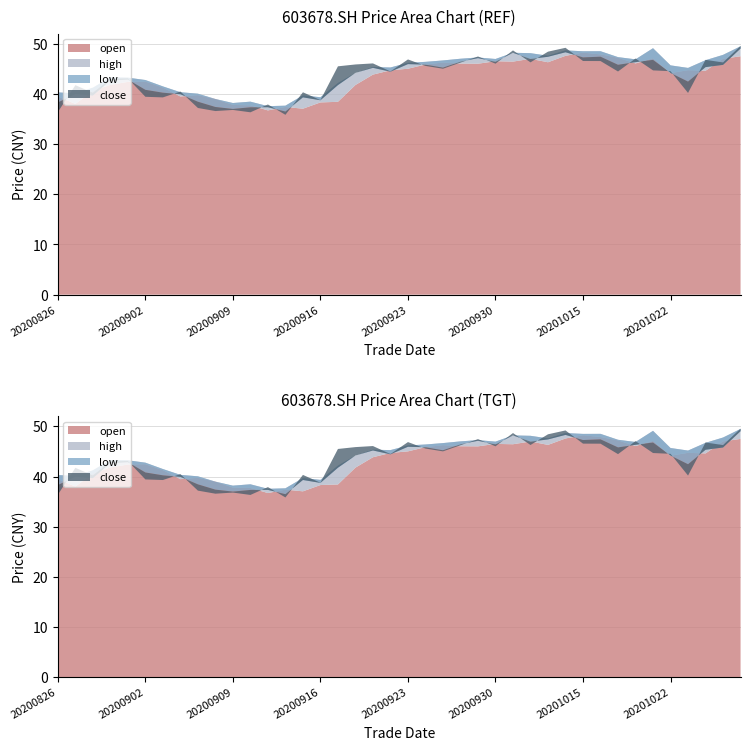

Reading right to left, what are all the values shown in this chart?

open: 20201028=47.5	20201027=47.0	20201026=44.6	20201023=44.7	20201022=44.1	20201021=47.1	20201020=46.1	20201019=47.2	20201016=47.9	20201015=48.2	20201014=47.6	20201013=46.3	20201012=47.0	20201009=46.4	20200930=46.5	20200929=46.0	20200928=46.0	20200925=46.2	20200924=45.9	20200923=45.0	20200922=44.7	20200921=43.8	20200918=41.8	20200917=38.4	20200916=38.3	20200915=37.0	20200914=37.4	20200911=36.7	20200910=37.7	20200909=37.8	20200908=39.0	20200907=39.8	20200904=39.5	20200903=41.3	20200902=42.5	20200901=42.4	20200831=41.8	20200828=40.6	20200827=38.0	20200826=39.5
high: 20201028=49.5	20201027=47.8	20201026=46.7	20201023=45.2	20201022=45.7	20201021=49.1	20201020=46.9	20201019=47.3	20201016=48.5	20201015=48.5	20201014=48.7	20201013=47.6	20201012=48.1	20201009=48.2	20200930=47.0	20200929=47.2	20200928=47.0	20200925=46.7	20200924=46.4	20200923=46.2	20200922=45.3	20200921=45.3	20200918=44.2	20200917=42.2	20200916=39.3	20200915=39.7	20200914=37.6	20200911=37.5	20200910=38.5	20200909=38.2	20200908=39.0	20200907=40.0	20200904=40.3	20200903=41.5	20200902=42.8	20200901=43.2	20200831=43.3	20200828=41.2	20200827=40.1	20200826=40.3
low: 20201028=47.0	20201027=45.0	20201026=43.2	20201023=42.0	20201022=42.6	20201021=44.8	20201020=45.5	20201019=45.7	20201016=46.8	20201015=47.0	20201014=47.2	20201013=46.1	20201012=45.8	20201009=46.4	20200930=46.0	20200929=45.9	20200928=45.5	20200925=44.8	20200924=45.3	20200923=44.8	20200922=43.9	20200921=43.7	20200918=41.8	20200917=38.0	20200916=37.7	20200915=36.7	20200914=36.2	20200911=36.5	20200910=36.6	20200909=36.6	20200908=37.4	20200907=38.1	20200904=39.1	20200903=40.0	20200902=40.5	20200901=42.0	20200831=41.2	20200828=39.0	20200827=37.9	20200826=37.5
close: 20201028=48.0	20201027=47.5	20201026=46.0	20201023=42.5	20201022=44.5	20201021=45.0	20201020=46.8	20201019=45.9	20201016=47.0	20201015=47.5	20201014=48.5	20201013=47.3	20201012=46.3	20201009=46.9	20200930=46.1	20200929=46.3	20200928=45.8	20200925=46.0	20200924=45.6	20200923=45.9	20200922=44.8	20200921=44.7	20200918=43.5	20200917=42.2	20200916=38.3	20200915=38.1	20200914=36.7	20200911=37.3	20200910=36.7	20200909=37.6	20200908=38.2	20200907=38.5	20200904=40.0	20200903=40.3	20200902=41.1	20200901=42.6	20200831=42.1	20200828=41.1	20200827=39.8	20200826=37.6